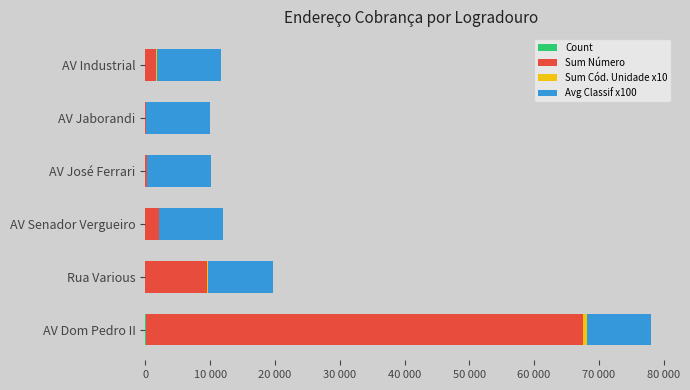

Which series has the largest total across all categories?

Sum Número